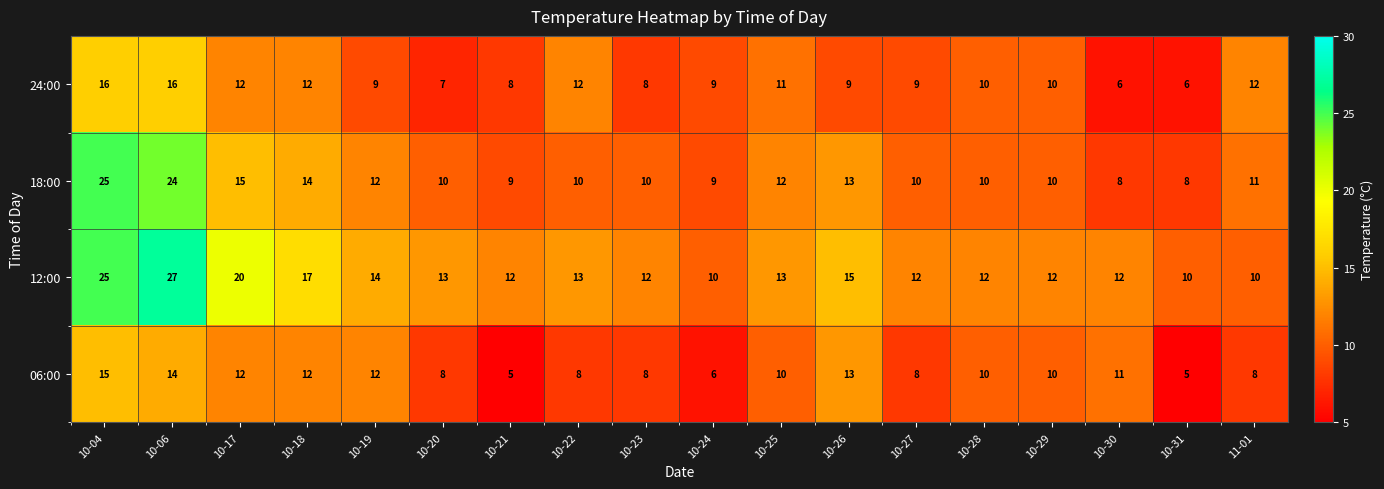

What is the difference between the maximum and minimum values in the 12:00 series?

17